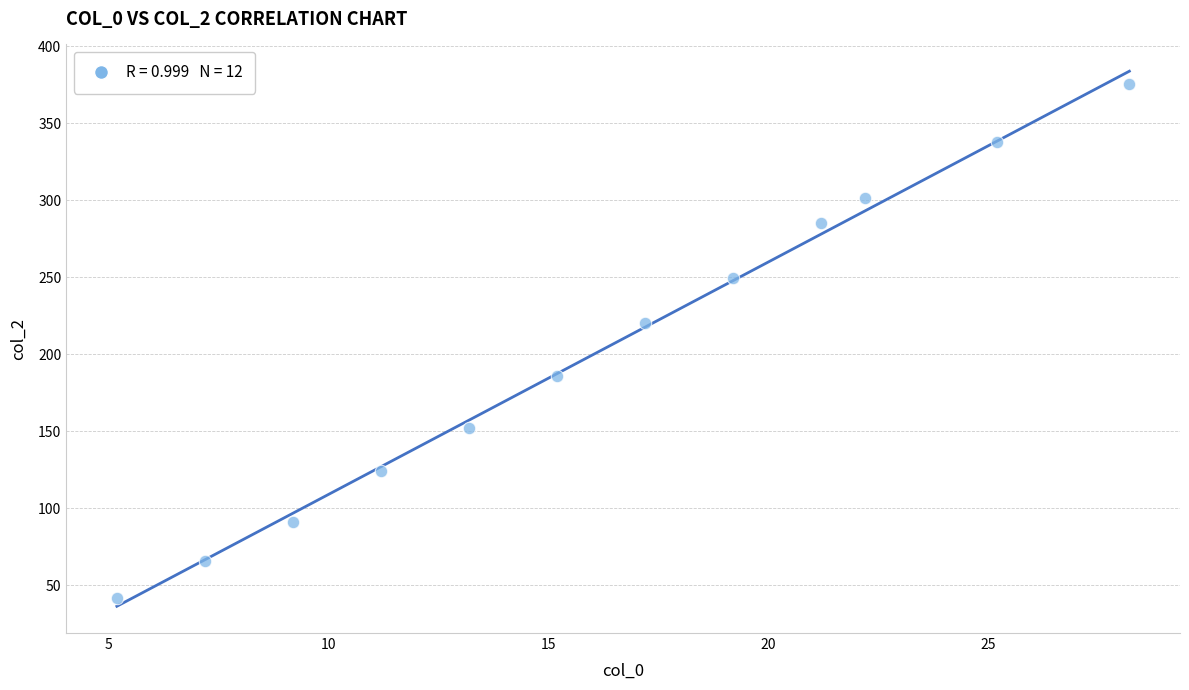

What is the average Y value?

202.5